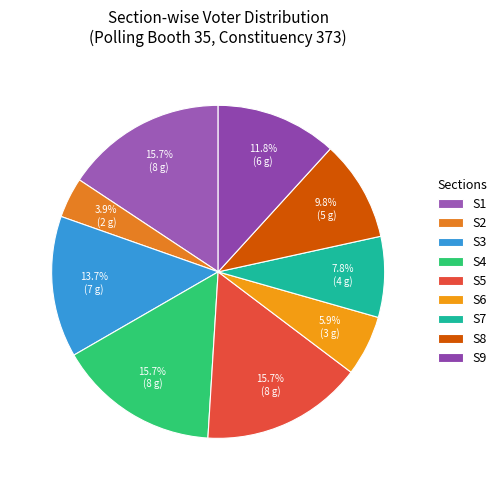

Combined, what portion of the pie is S1 and S4?

31.4%